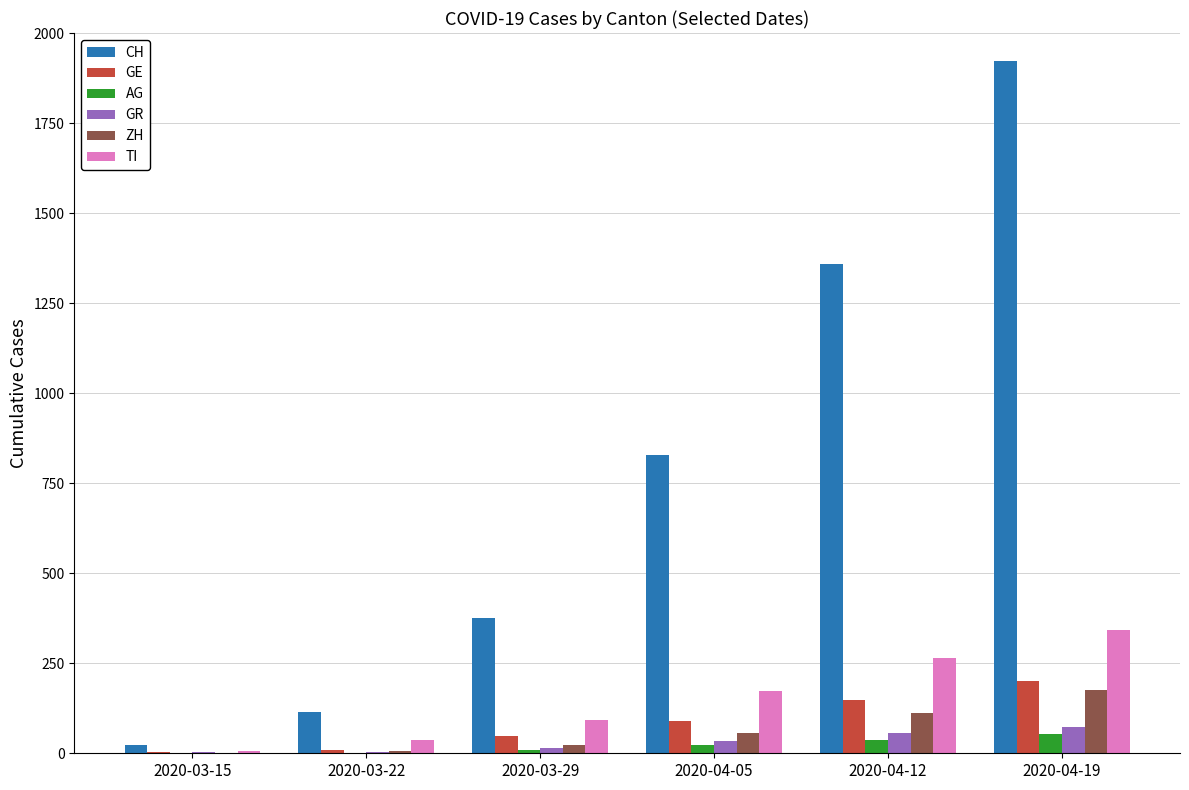

How many AG values are between 1 and 38?

5